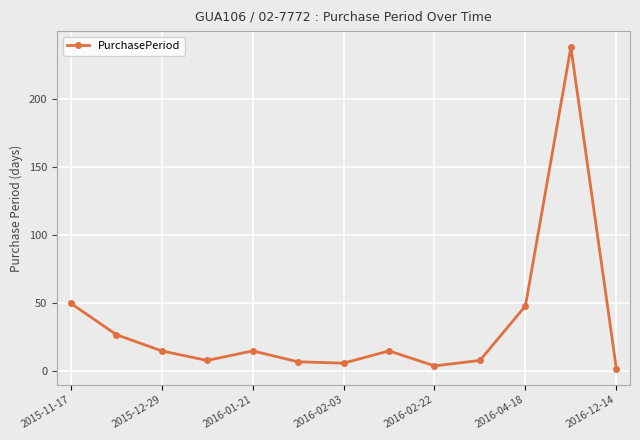

What is the average value?

34